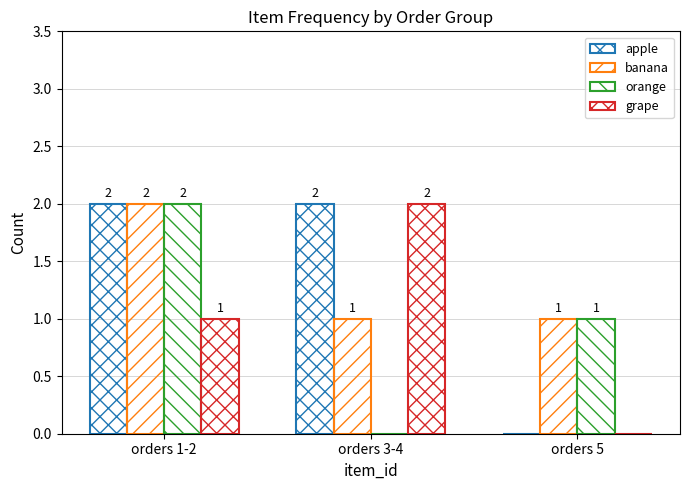

Between orders 3-4 and orders 5, which series saw the biggest shift?

apple